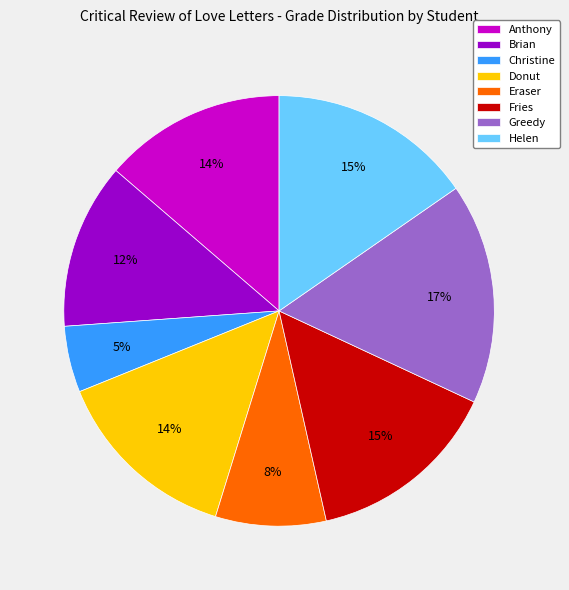

To the nearest percent, what is the average slice percentage?

12%